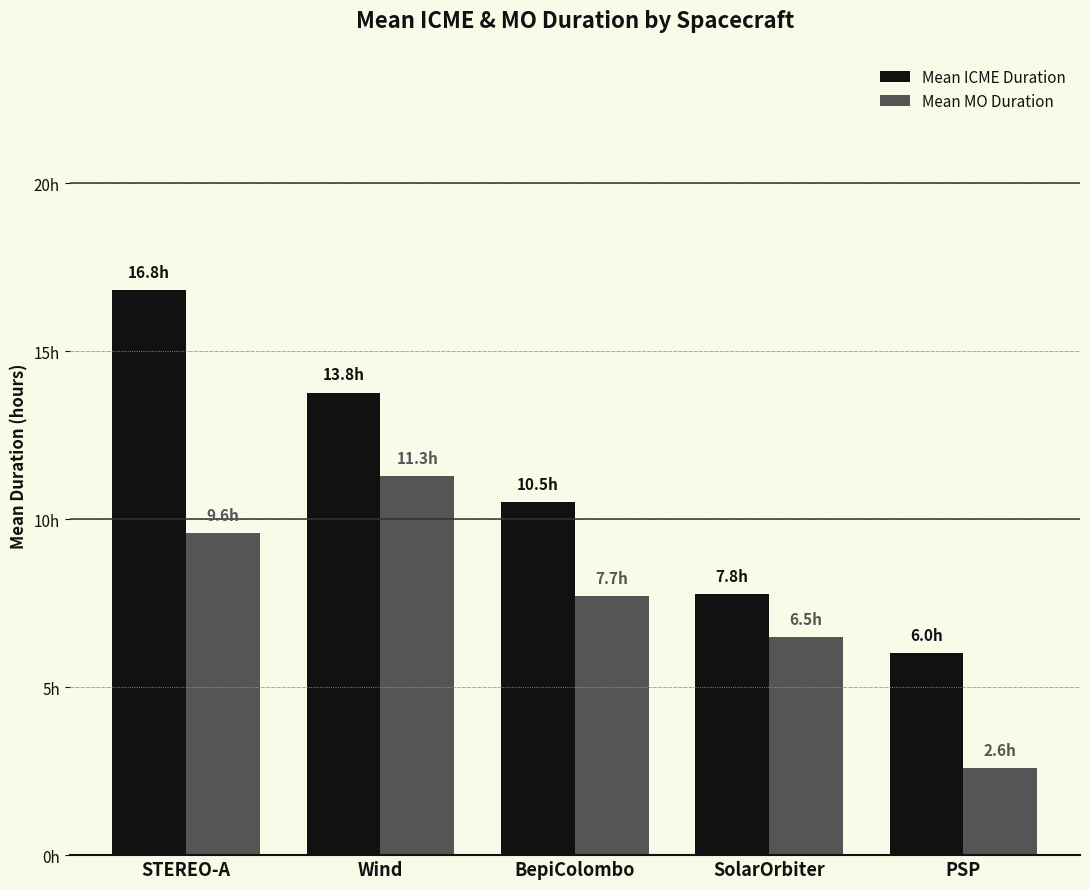

What position from the right is STEREO-A?

5